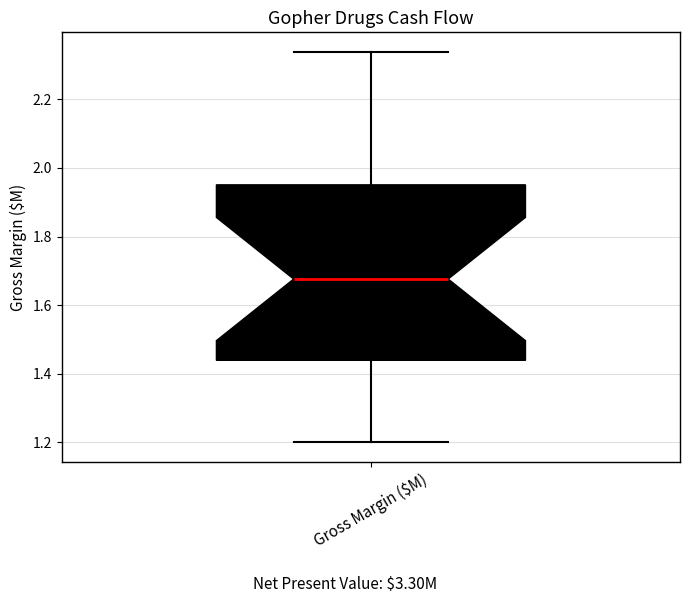

Read this box plot against the y-axis: the position of the median line, the range covered by the box, and the ends of both whiskers. The values are not printed on the chart, so give them approximately, as read against the axis.

median 1.68, box 1.44 to 1.96, whiskers 1.20 to 2.34